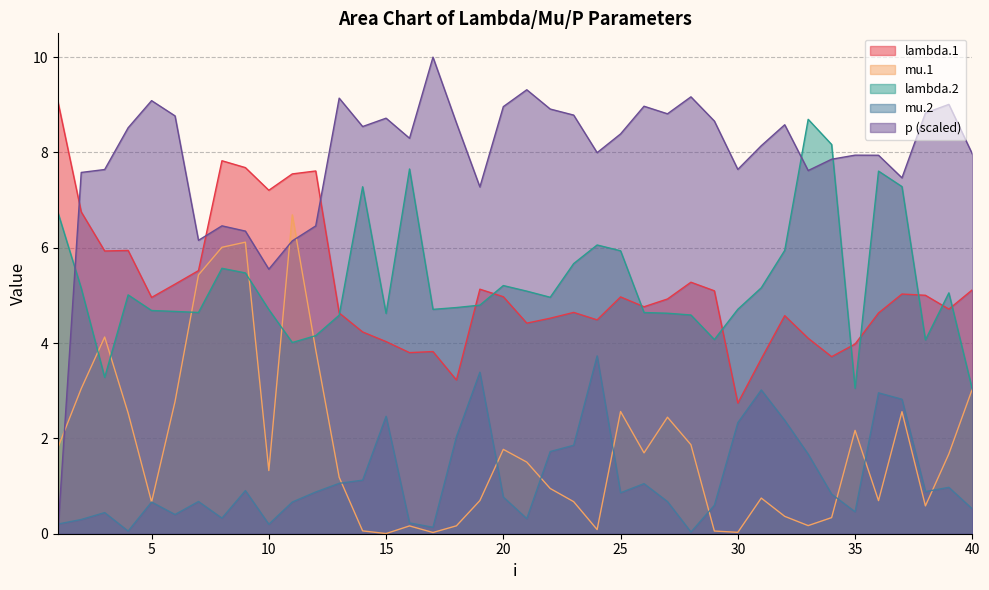

Reading left to right, list all the values displayed in this chart.

lambda.1: 9.1	6.8	5.9	5.9	5.0	5.2	5.5	7.8	7.7	7.2	7.6	7.6	4.6	4.2	4.0	3.8	3.8	3.2	5.1	5.0	4.4	4.5	4.6	4.5	5.0	4.8	4.9	5.3	5.1	2.7	3.7	4.6	4.1	3.7	4.0	4.6	5.0	5.0	4.7	5.1
mu.1: 1.8	3.0	4.1	2.5	0.7	2.8	5.4	6.0	6.1	1.3	6.7	3.9	1.2	0.1	0.0	0.2	0.0	0.2	0.7	1.8	1.5	0.9	0.7	0.1	2.6	1.7	2.4	1.9	0.1	0.0	0.7	0.4	0.2	0.3	2.2	0.7	2.6	0.6	1.7	3.0
lambda.2: 6.8	5.2	3.3	5.0	4.7	4.7	4.6	5.6	5.5	4.7	4.0	4.2	4.6	7.3	4.6	7.7	4.7	4.7	4.8	5.2	5.1	5.0	5.7	6.1	5.9	4.6	4.6	4.6	4.1	4.7	5.2	5.9	8.7	8.2	3.1	7.6	7.3	4.1	5.1	3.0
mu.2: 0.2	0.3	0.4	0.1	0.7	0.4	0.7	0.3	0.9	0.2	0.7	0.9	1.1	1.1	2.5	0.2	0.1	2.0	3.4	0.8	0.3	1.7	1.9	3.7	0.9	1.1	0.7	0.0	0.6	2.3	3.0	2.4	1.7	0.8	0.5	3.0	2.8	0.9	1.0	0.5
p: 0.0	7.6	7.6	8.5	9.1	8.8	6.2	6.5	6.4	5.6	6.1	6.5	9.1	8.5	8.7	8.3	10.0	8.6	7.3	9.0	9.3	8.9	8.8	8.0	8.4	9.0	8.8	9.2	8.7	7.6	8.1	8.6	7.6	7.9	7.9	7.9	7.5	8.8	9.0	8.0